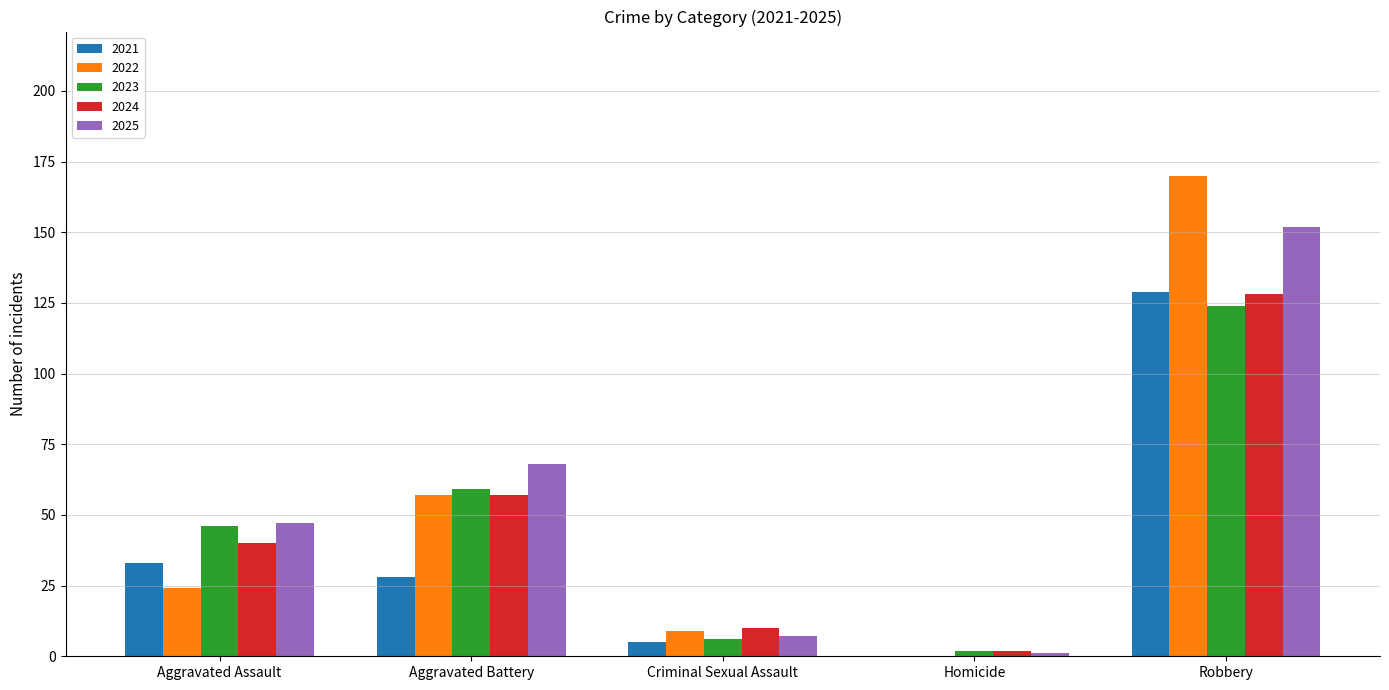

Which series changed the most between Criminal Sexual Assault and Robbery?

2022